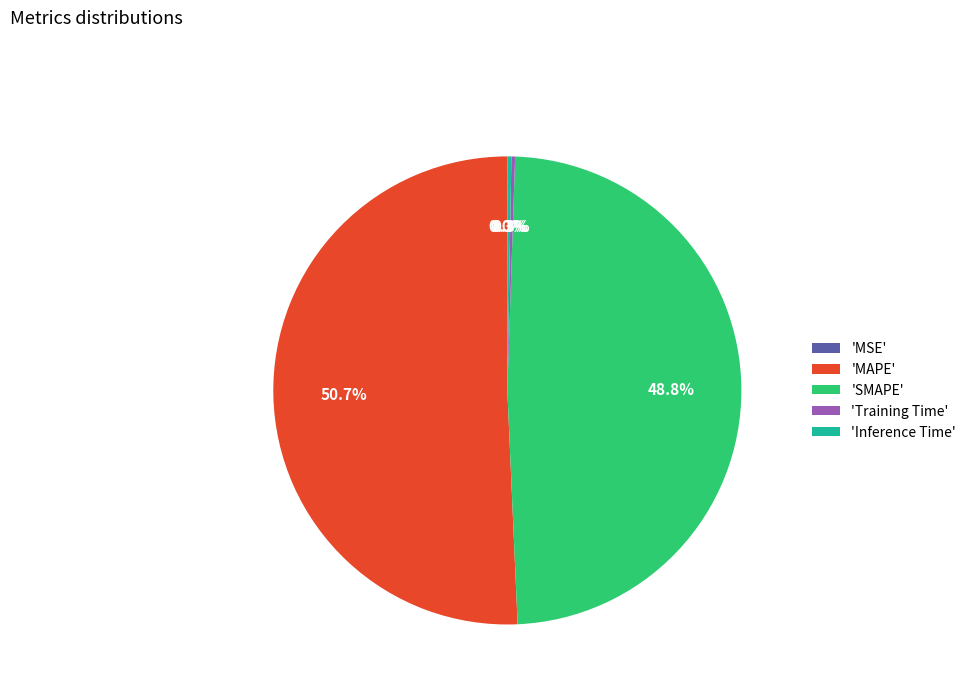

Which category has the biggest portion of the pie?

'MAPE'